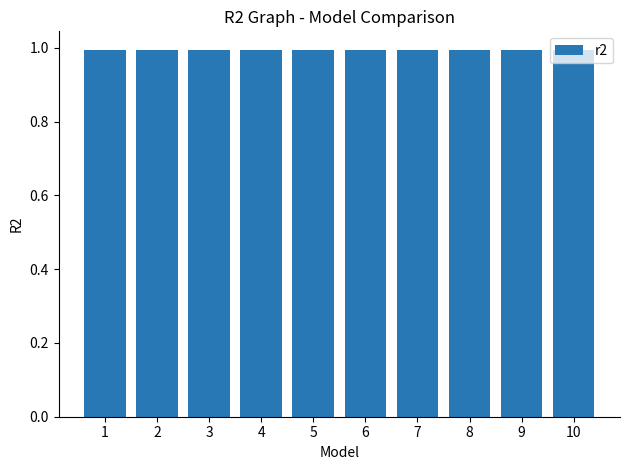

What is the sum of the values at 10 and 1?

2.0